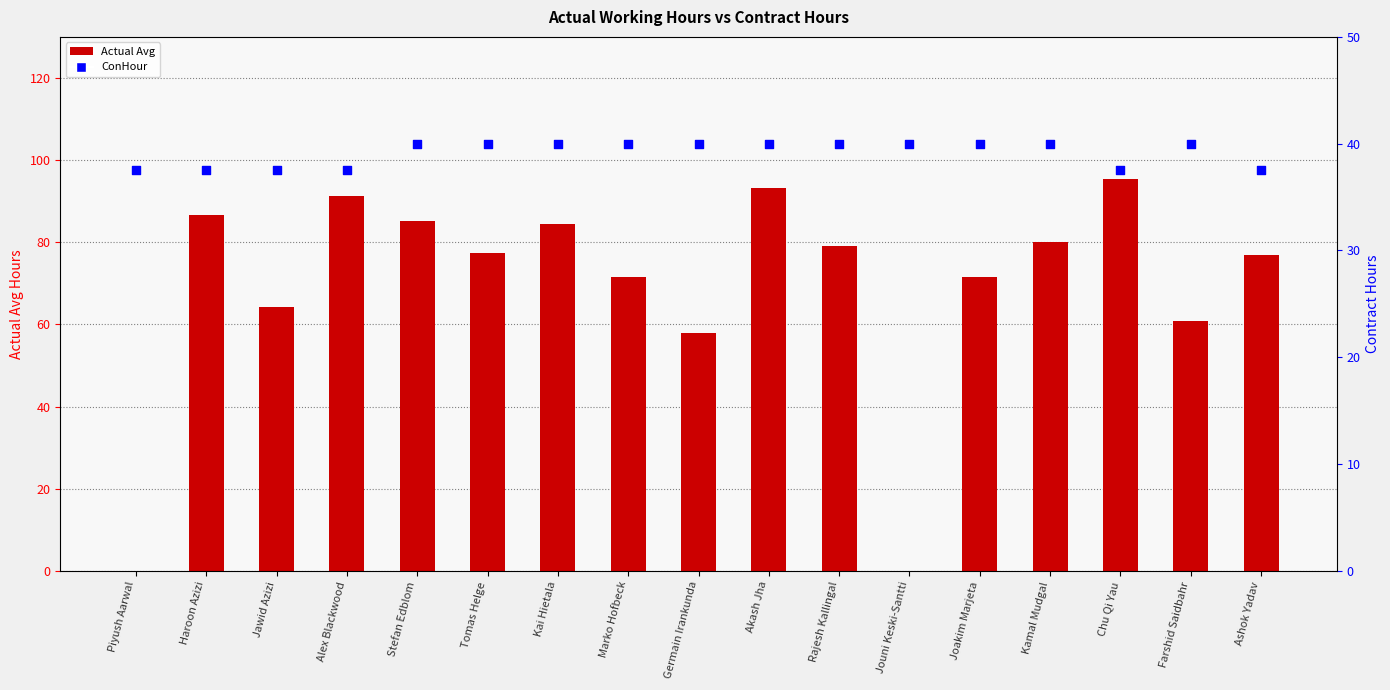

Which series has the largest Y range (max minus min)?

Actual Avg